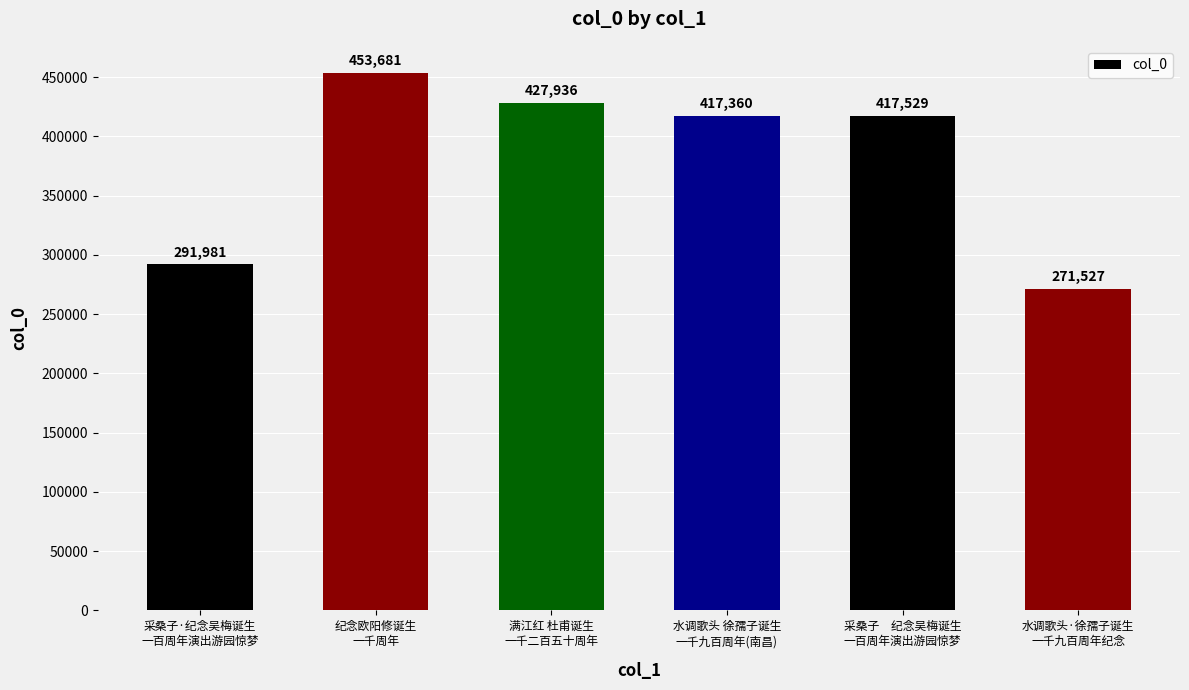

The chart shows a value of 291981 at 采桑子·纪念吴梅诞生
一百周年演出游园惊梦. True or false?

True